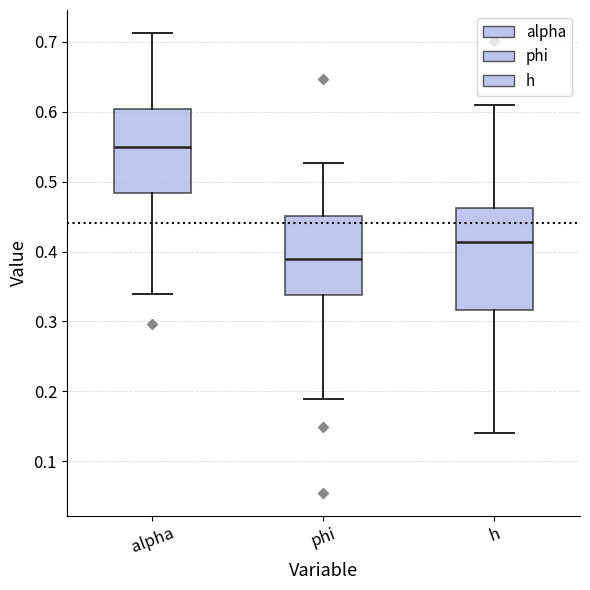

Reading left to right, transcribe this box plot: for each box, give where its median line is, the range the box spans, and where its two whiskers end, as read against the y-axis. The values are not printed on the chart, so give them approximately, as read against the axis.

alpha: median 0.55, box 0.48 to 0.60, whiskers 0.34 to 0.71
phi: median 0.39, box 0.34 to 0.45, whiskers 0.19 to 0.53
h: median 0.41, box 0.32 to 0.46, whiskers 0.14 to 0.61